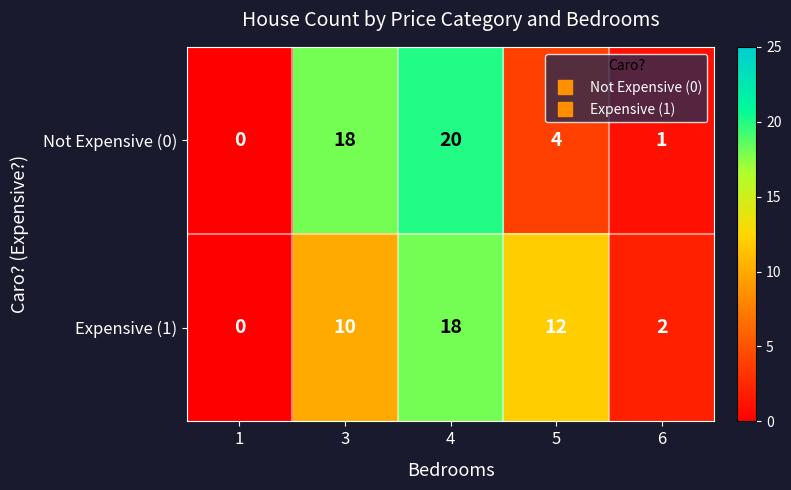

Reading left to right, what are all the values shown in this chart?

Not Expensive (0): 1=0	3=18	4=20	5=4	6=1
Expensive (1): 1=0	3=10	4=18	5=12	6=2